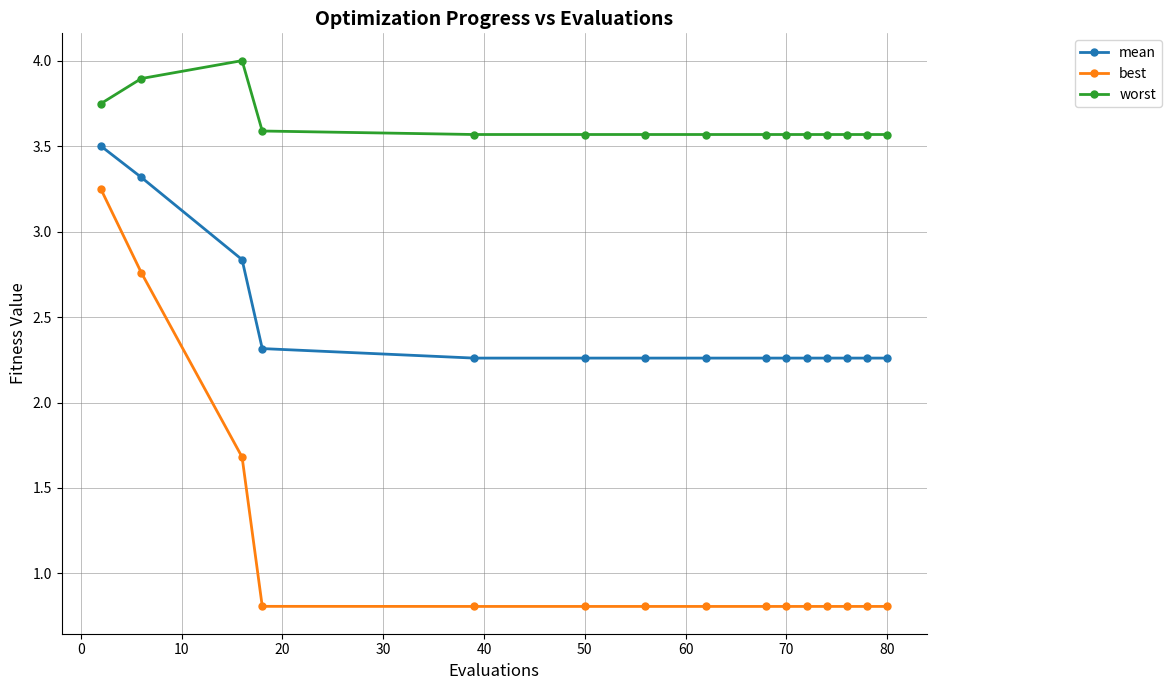

True or false: best and mean intersect in this chart.

False